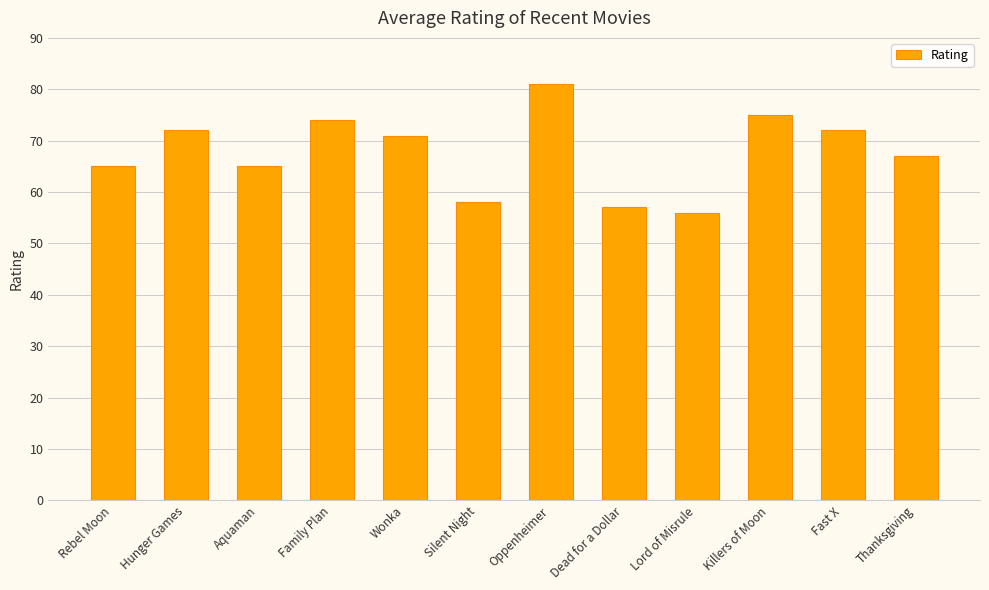

What is the change in value from Aquaman to Wonka?

+6